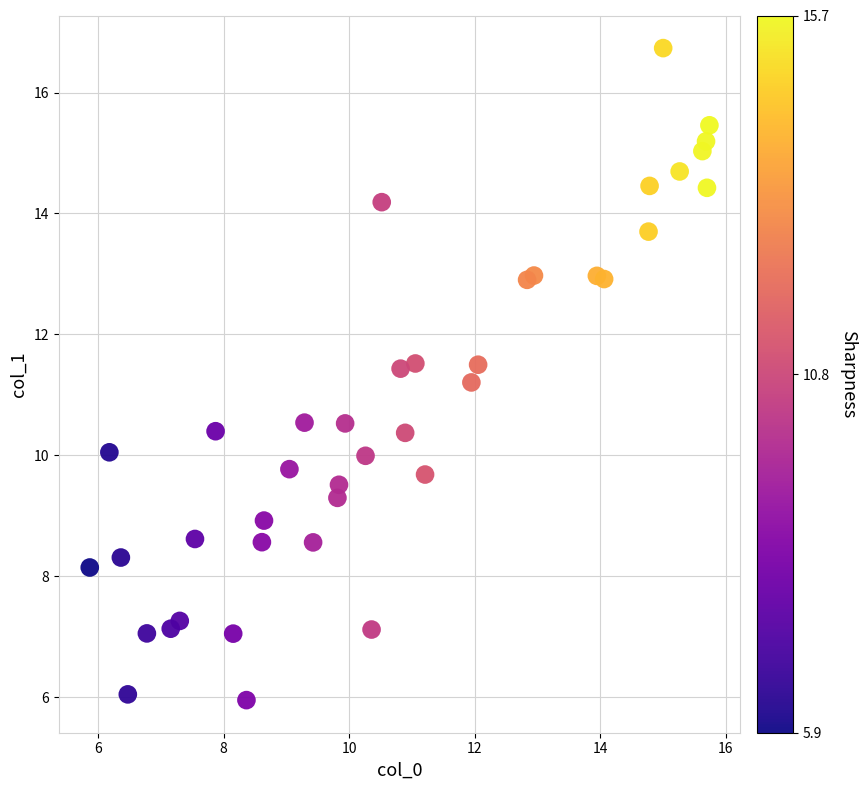

What is the range of Y values (max minus min)?

10.8